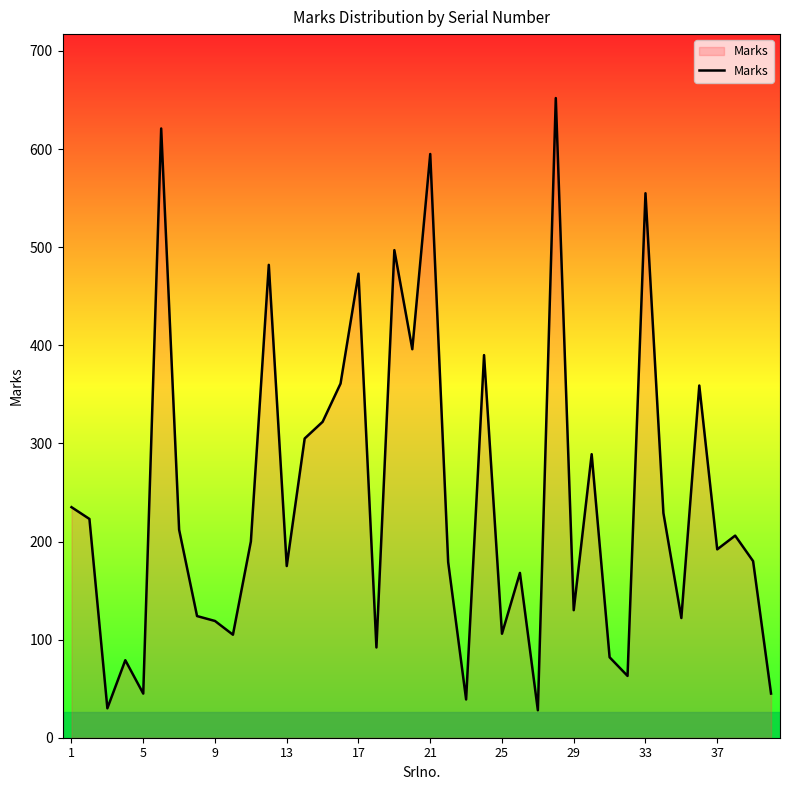

What is the smallest value displayed?

28